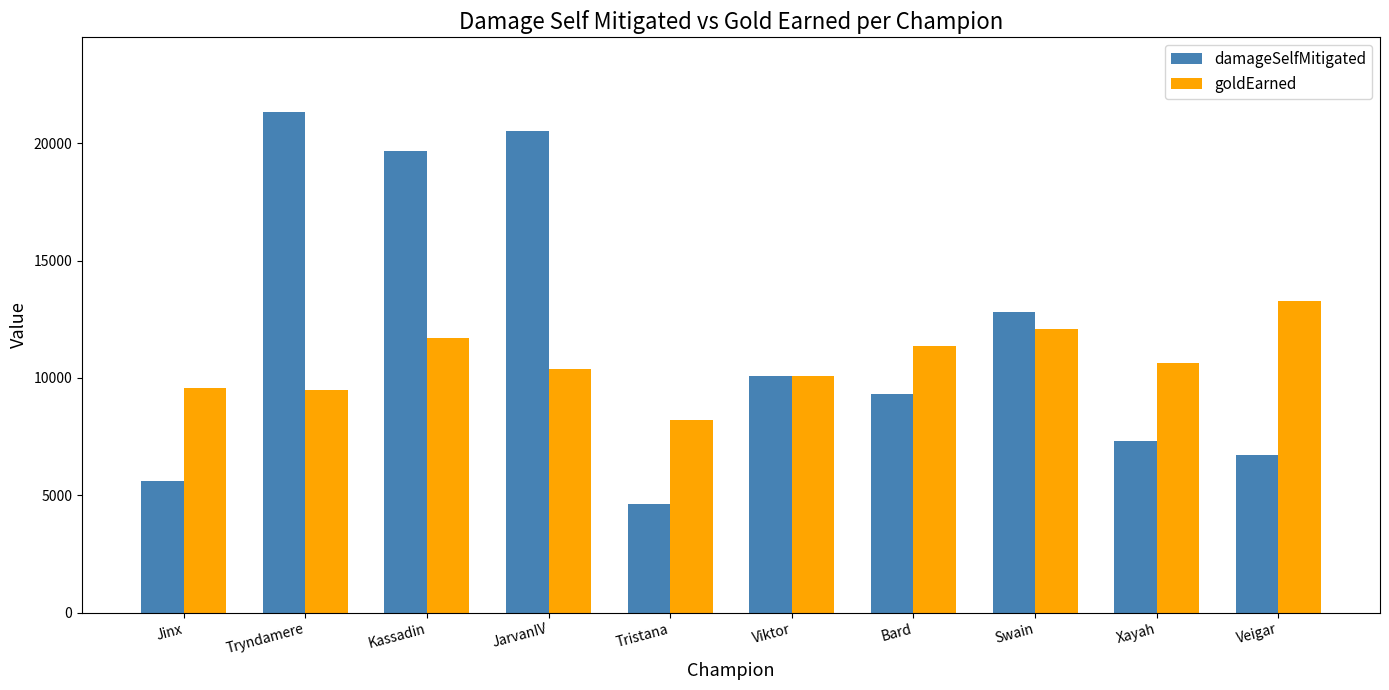

What is the maximum value for damageSelfMitigated?

21314